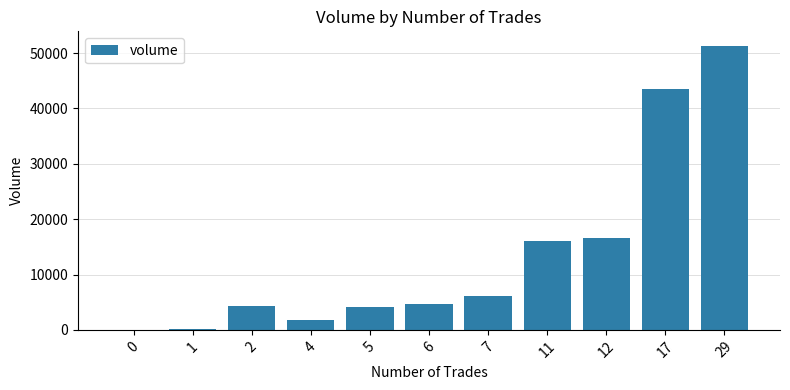

What is the sum of all values?

148847